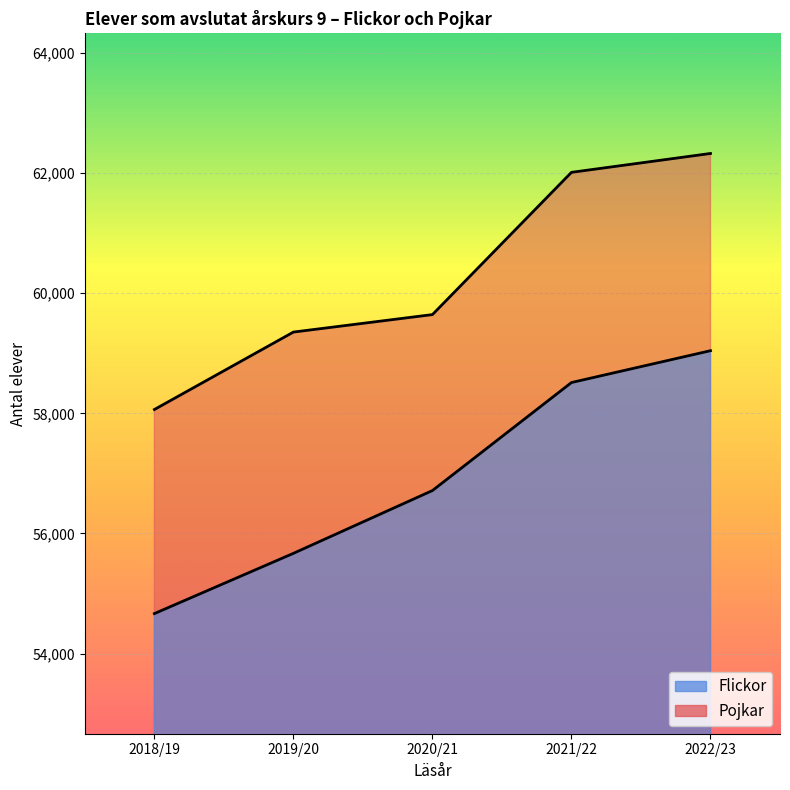

How many lines are shown in the chart?

2